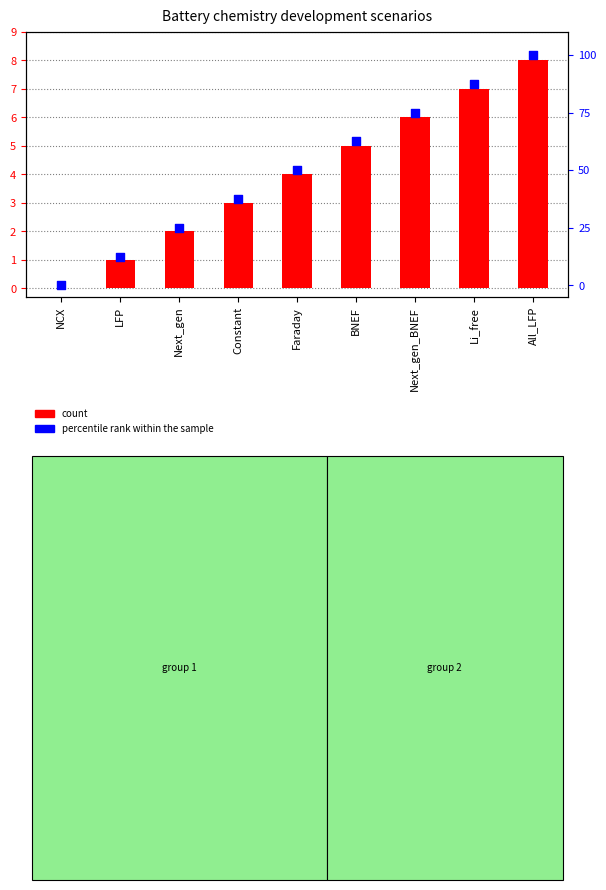

Which series reaches the minimum Y coordinate?

count